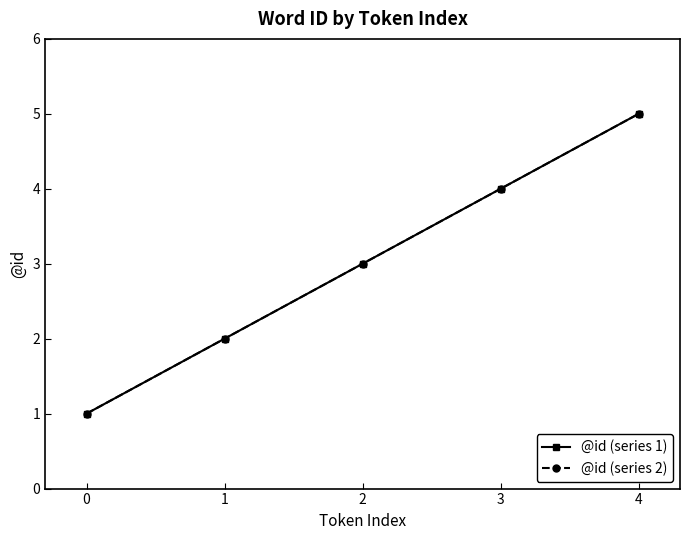

Is this an area chart (filled region under the line)?

No